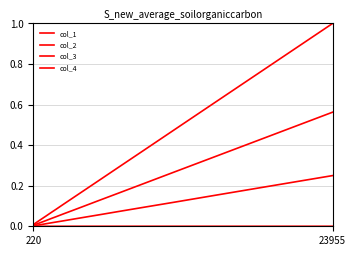

List the series in order of their overall mean, lowest first.

col_4, col_3, col_2, col_1